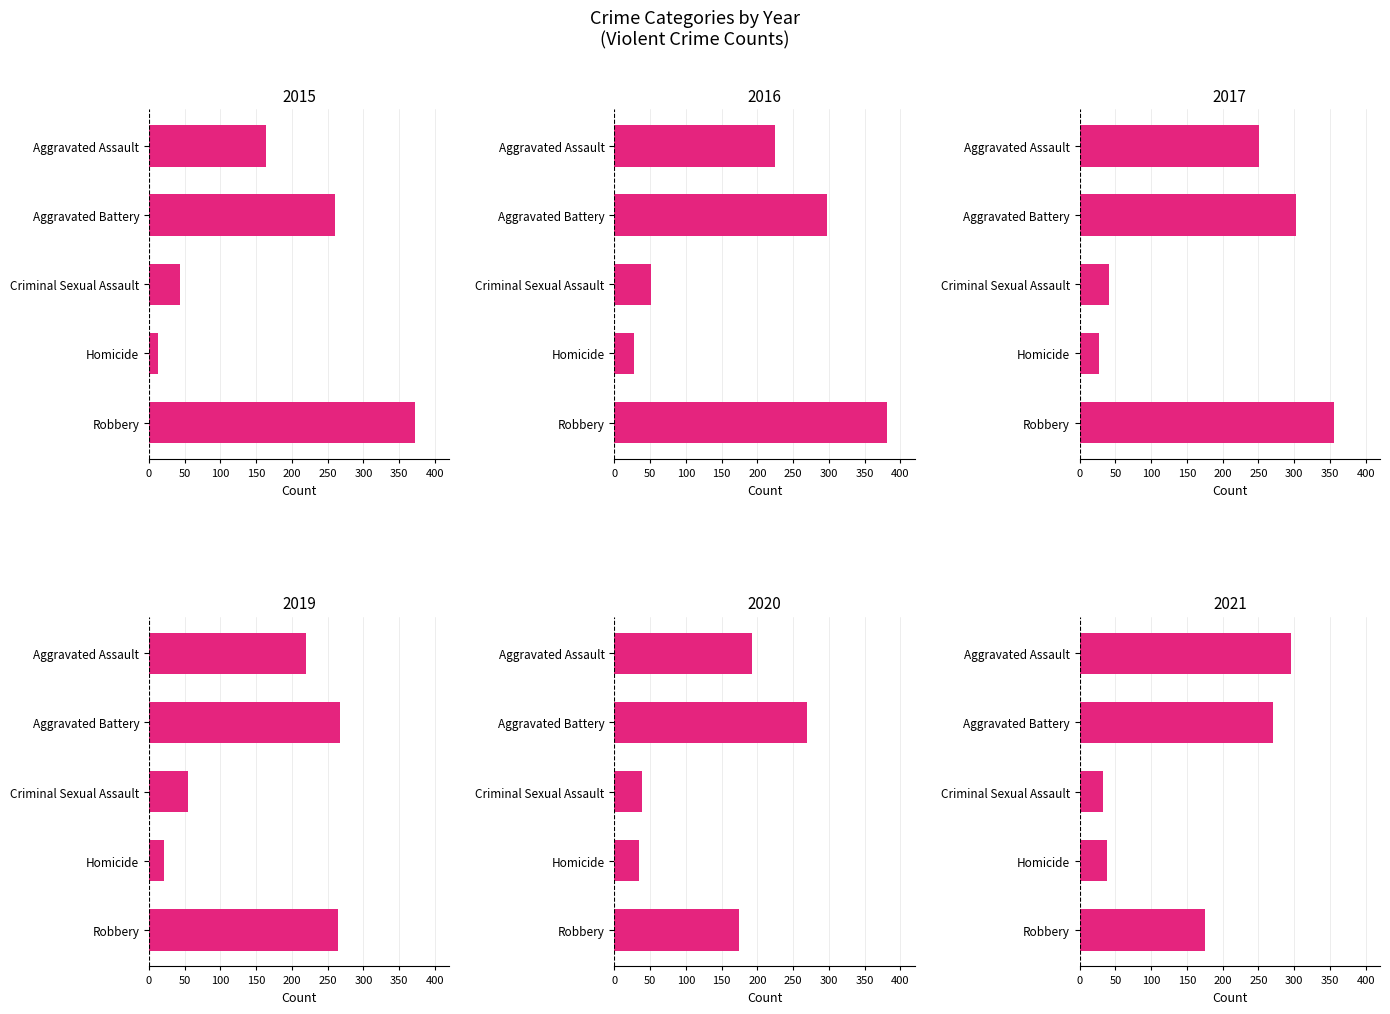

Reading right to left, transcribe all the data shown in this chart.

2015: Robbery=372	Homicide=13	Criminal Sexual Assault=43	Aggravated Battery=260	Aggravated Assault=164
2016: Robbery=381	Homicide=28	Criminal Sexual Assault=51	Aggravated Battery=298	Aggravated Assault=225
2017: Robbery=356	Homicide=27	Criminal Sexual Assault=41	Aggravated Battery=303	Aggravated Assault=251
2019: Robbery=264	Homicide=21	Criminal Sexual Assault=54	Aggravated Battery=267	Aggravated Assault=220
2020: Robbery=174	Homicide=34	Criminal Sexual Assault=38	Aggravated Battery=269	Aggravated Assault=192
2021: Robbery=175	Homicide=38	Criminal Sexual Assault=33	Aggravated Battery=270	Aggravated Assault=295